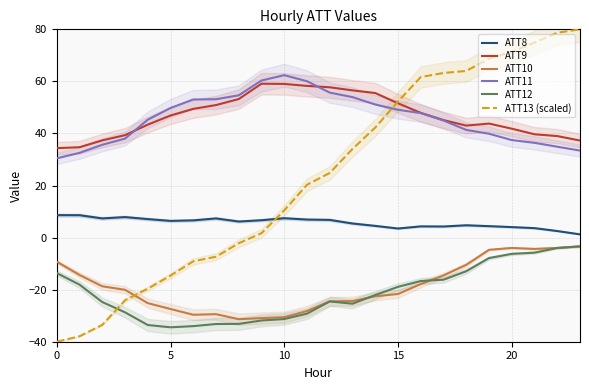

Is this an area chart (filled region under the line)?

No